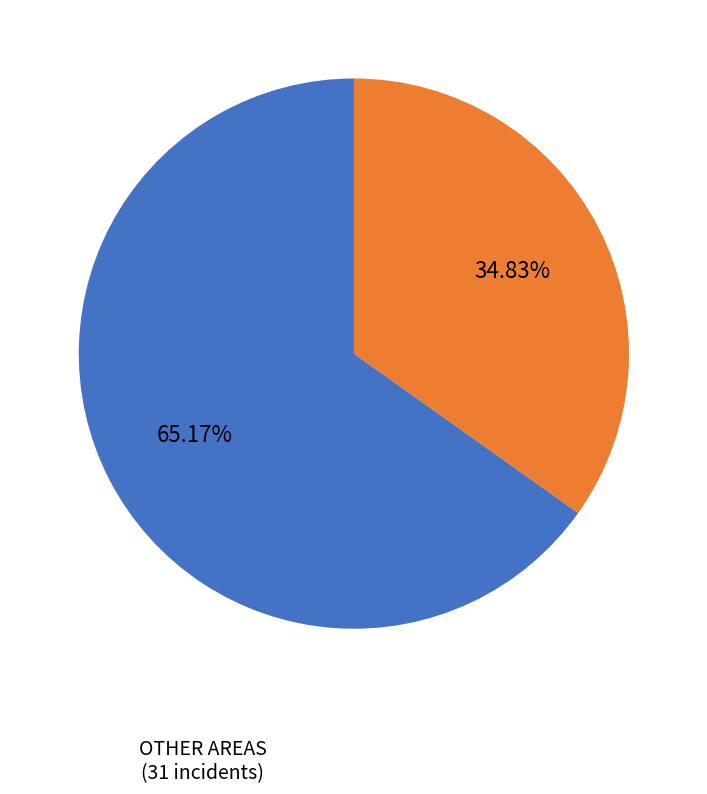

Does any single category account for the majority?

Yes